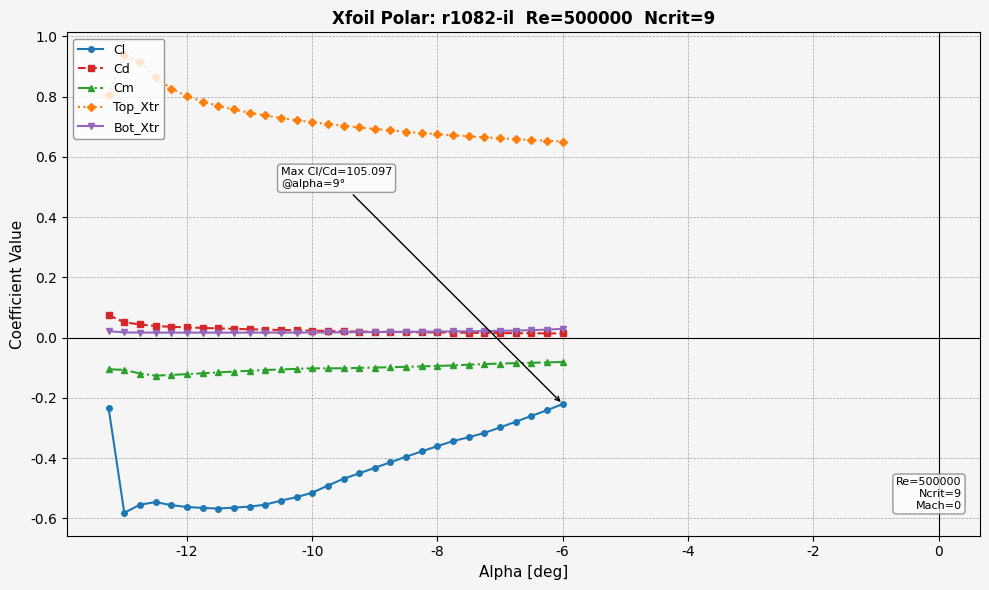

Which series has the largest total across all categories?

Top_Xtr